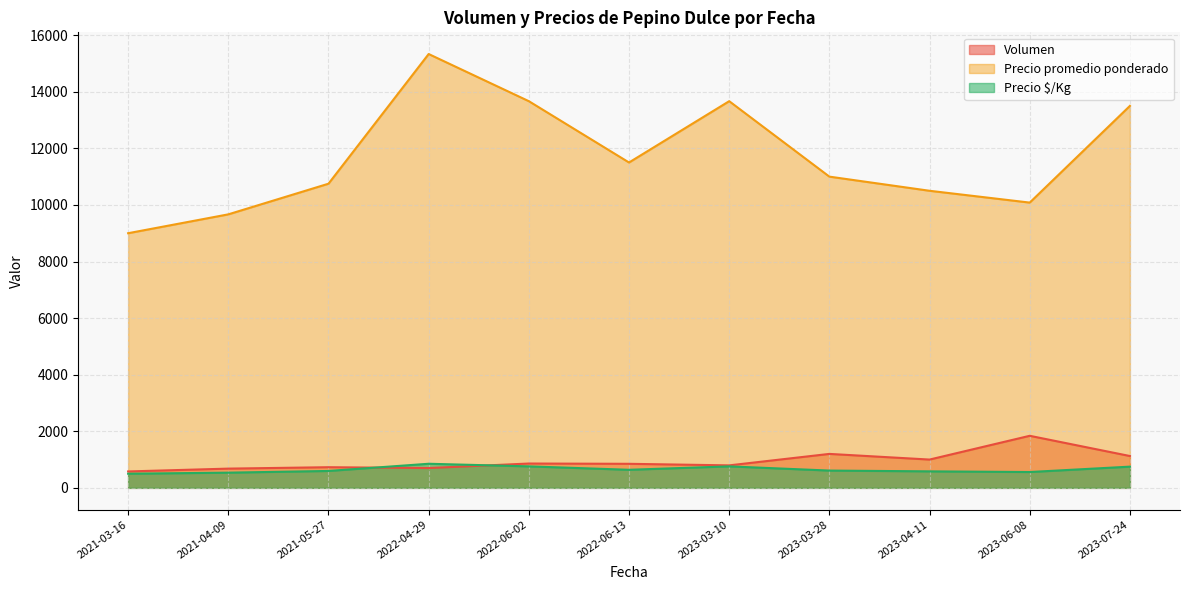

Is it true that Volumen equals 456 at 2023-03-10?

False